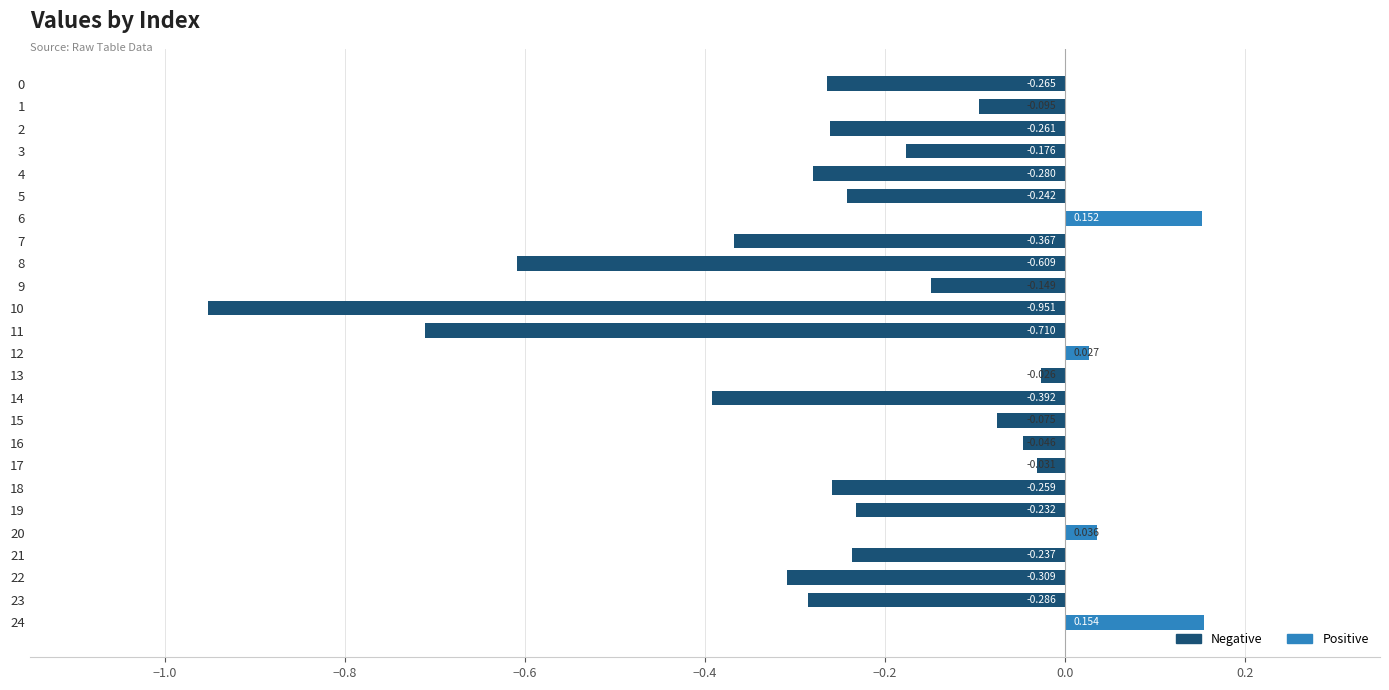

What is the change in value from 11 to 17?

+0.7